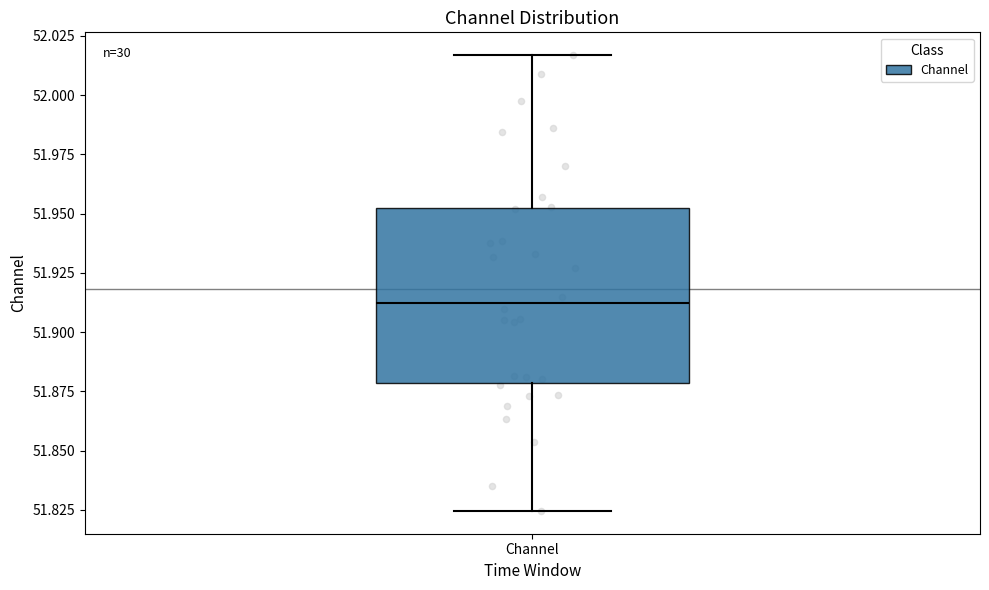

Where does the lower whisker of the box for Channel end on the y-axis? The values are not printed on the chart, so give them approximately, as read against the axis.

51.825